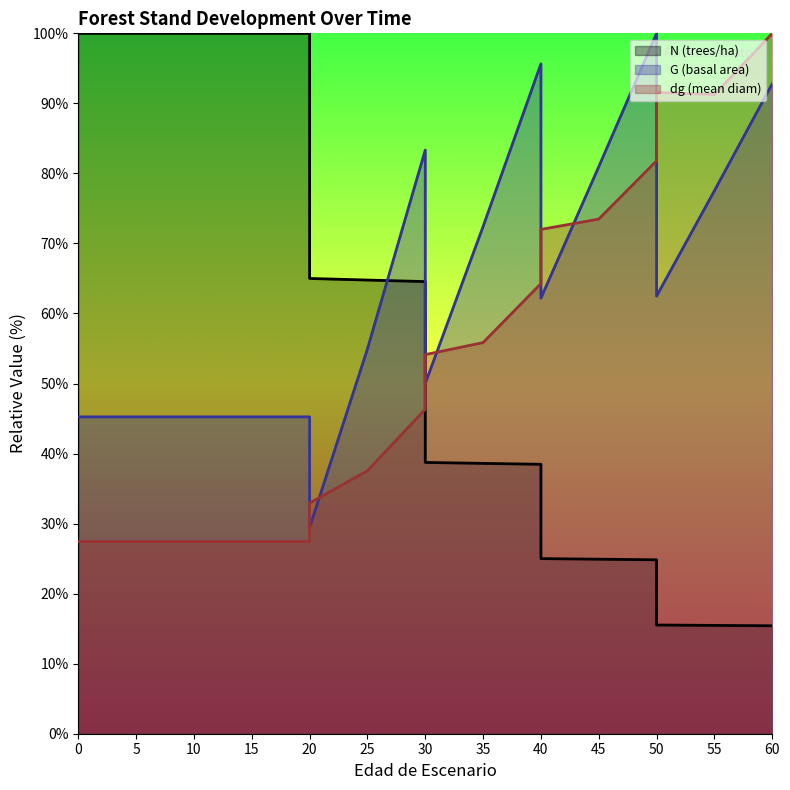

What is the sum of the dg values at 60 and 40?

172.0